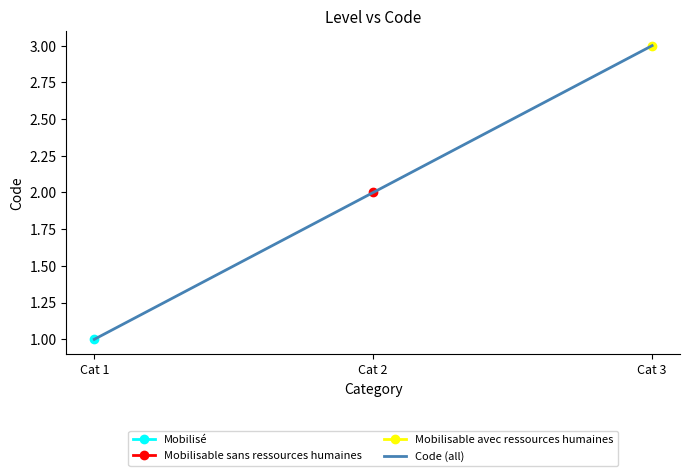

What is the minimum value shown in the chart?

1